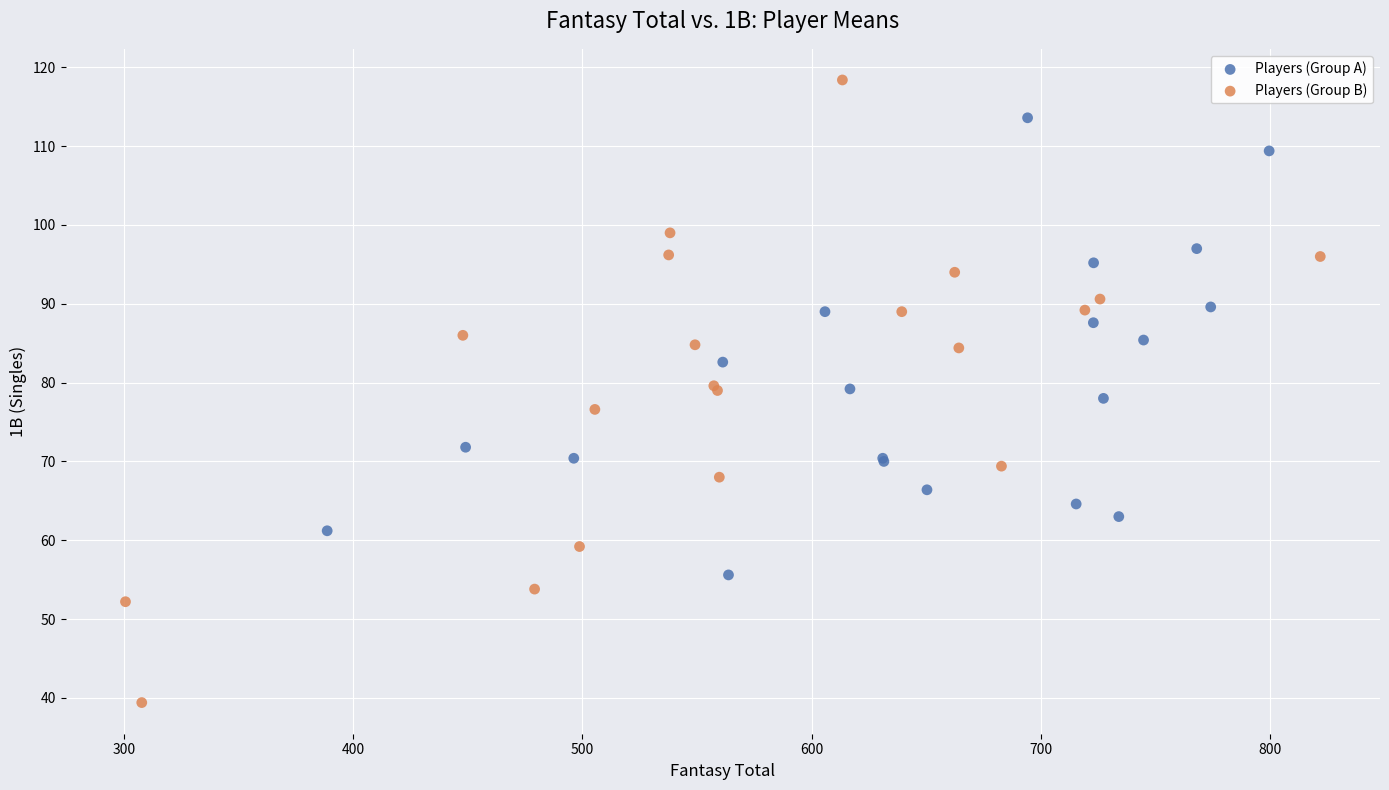

What are all the series names shown in the legend?

Players (Group A), Players (Group B)